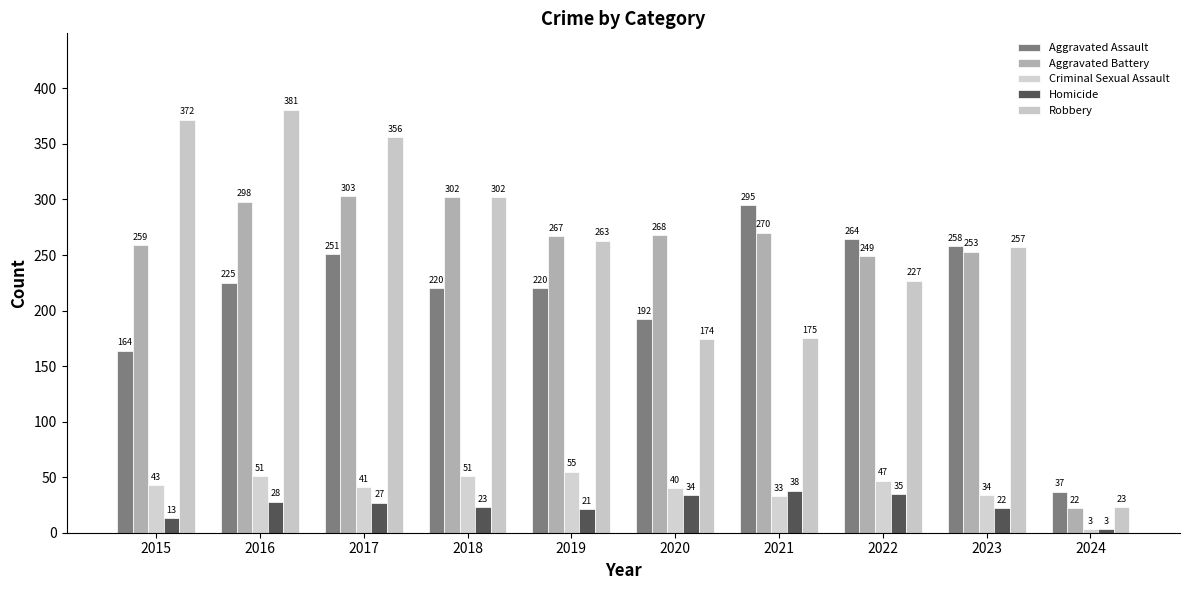

Which category has the lowest value in the Homicide series?

2024